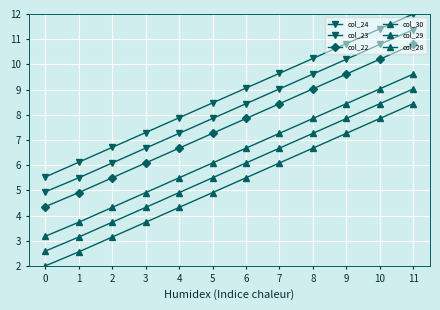

The col_24 series shows 11.3 at 2. True or false?

False